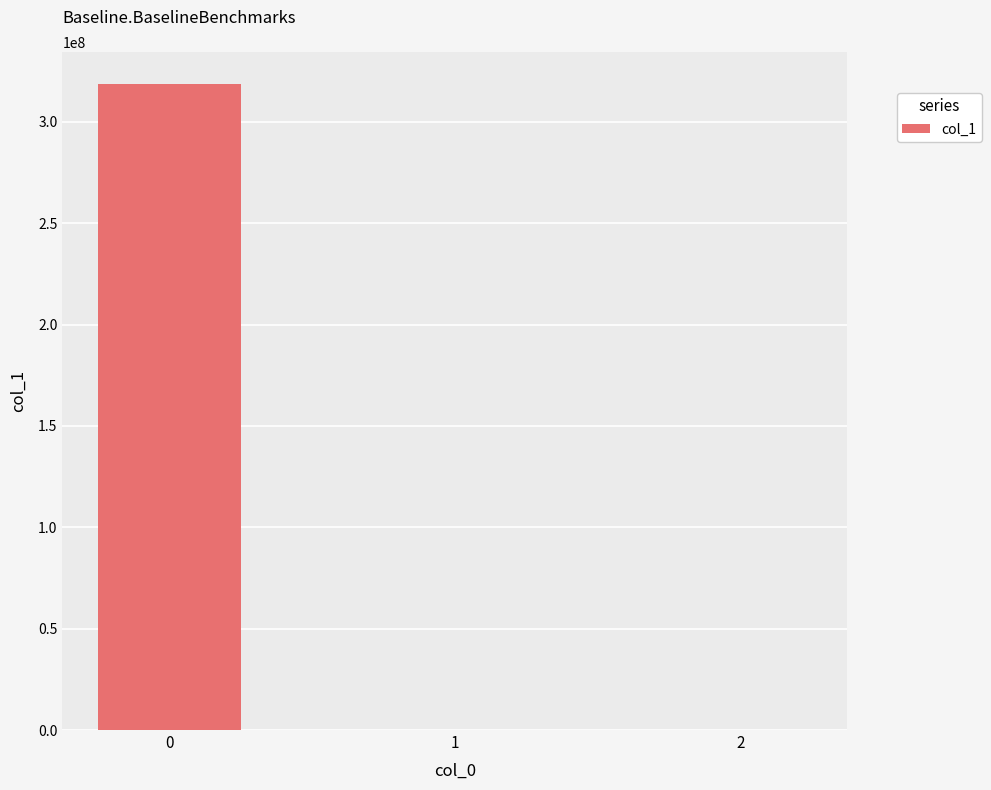

The chart shows a value of 212814175.0 at 0. True or false?

False